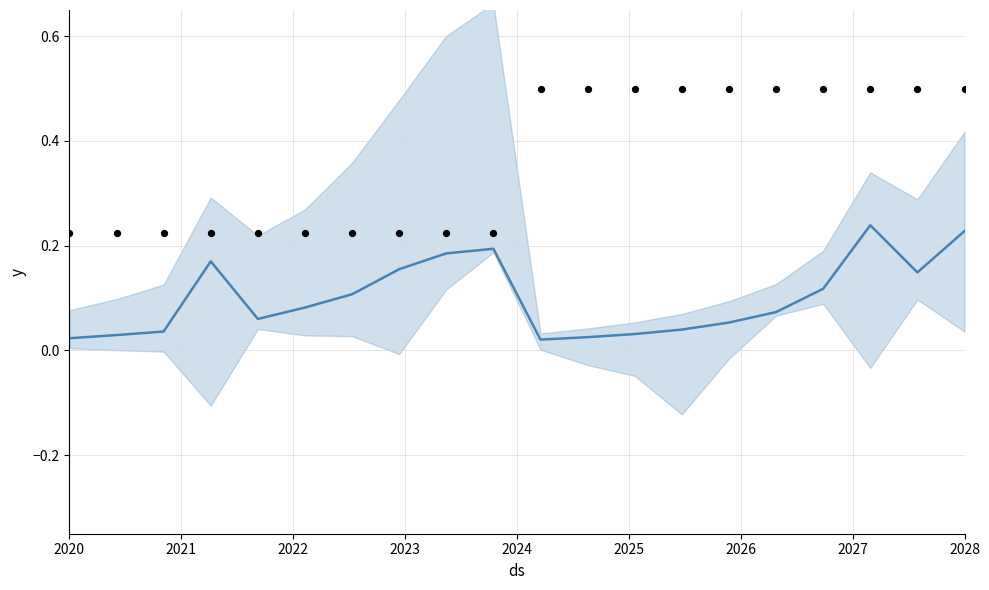

Which series has the largest total across all categories?

observed points